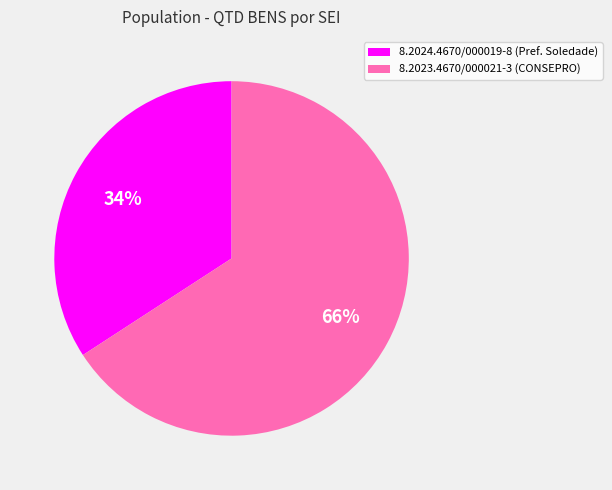

Combined, do 8.2023.4670/000021-3 and 8.2024.4670/000019-8 account for over 50%?

Yes